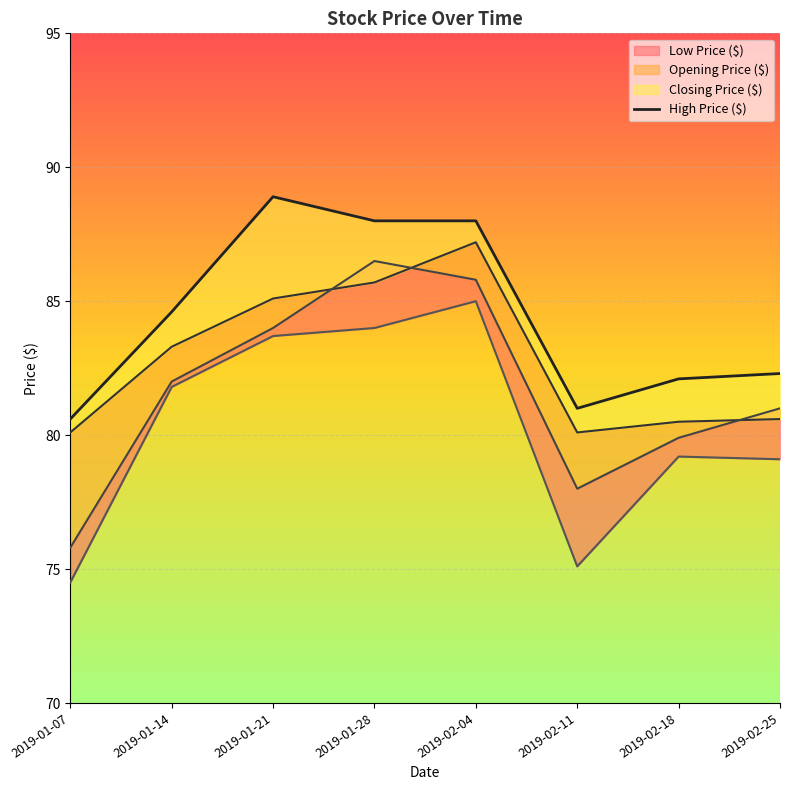

Which series changed the most between 2019-01-21 and 2019-02-25?

High Price ($)